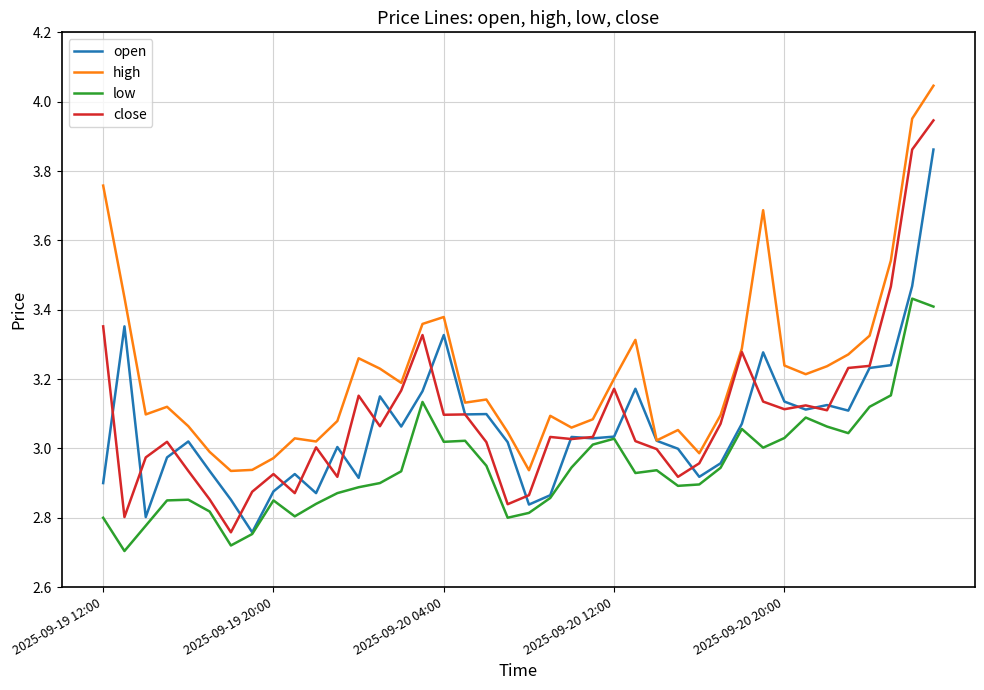

List the series in order of their peak value, highest first.

high, close, open, low